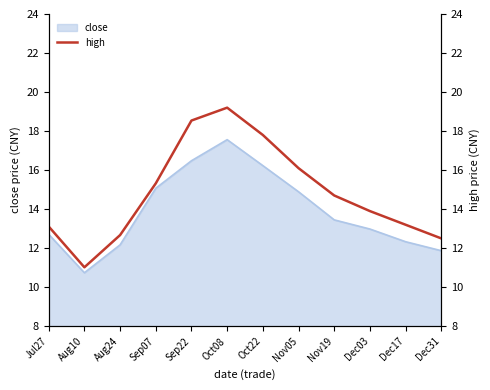

At which label is close closest to 14?

Nov19